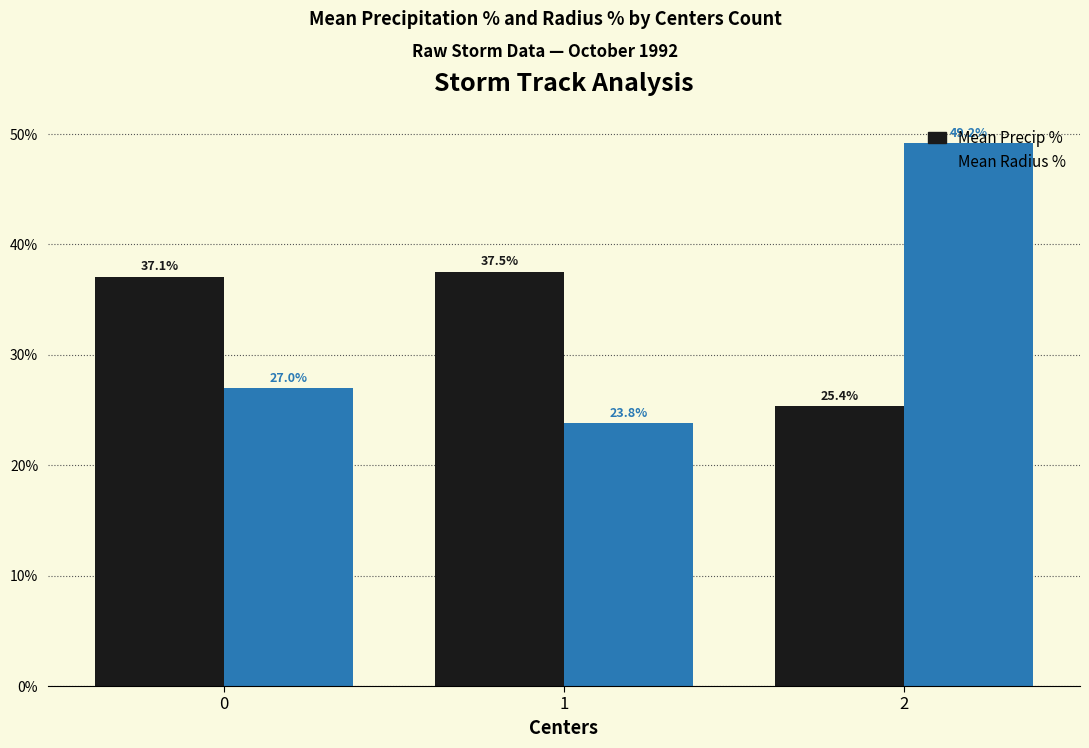

What is the total value across all series at 2?

74.5